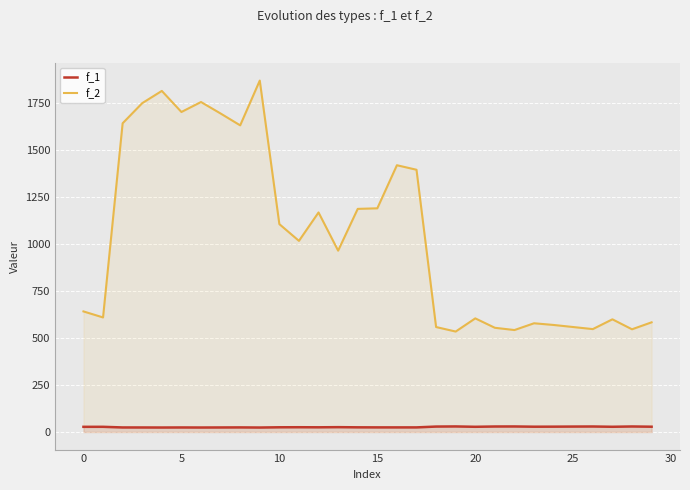

List the series in order of their peak value, lowest first.

f_1, f_2